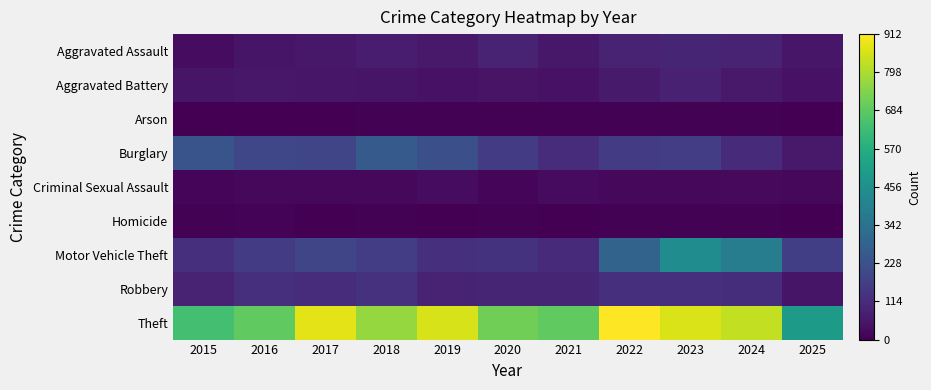

Reading right to left, list all the values displayed in this chart.

Aggravated Assault: 2025=55	2024=91	2023=93	2022=89	2021=58	2020=87	2019=61	2018=72	2017=59	2016=50	2015=31
Aggravated Battery: 2025=46	2024=64	2023=83	2022=66	2021=43	2020=48	2019=45	2018=52	2017=54	2016=60	2015=50
Arson: 2025=0	2024=5	2023=6	2022=7	2021=6	2020=4	2019=5	2018=6	2017=1	2016=3	2015=3
Burglary: 2025=63	2024=110	2023=167	2022=163	2021=117	2020=163	2019=221	2018=257	2017=192	2016=194	2015=236
Criminal Sexual Assault: 2025=19	2024=24	2023=20	2022=18	2021=25	2020=13	2019=29	2018=20	2017=19	2016=20	2015=13
Homicide: 2025=2	2024=4	2023=4	2022=6	2021=2	2020=6	2019=3	2018=5	2017=2	2016=8	2015=4
Motor Vehicle Theft: 2025=168	2024=388	2023=444	2022=292	2021=113	2020=134	2019=125	2018=164	2017=191	2016=163	2015=125
Robbery: 2025=50	2024=119	2023=125	2022=125	2021=95	2020=94	2019=89	2018=130	2017=115	2016=123	2015=87
Theft: 2025=496	2024=830	2023=861	2022=912	2021=691	2020=713	2019=855	2018=767	2017=873	2016=689	2015=641